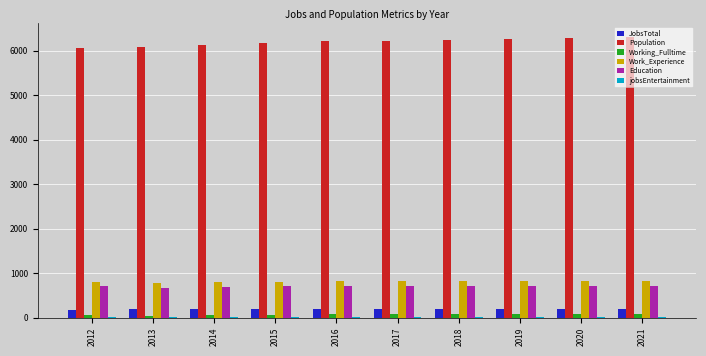

Which series has the largest range (max minus min)?

Population